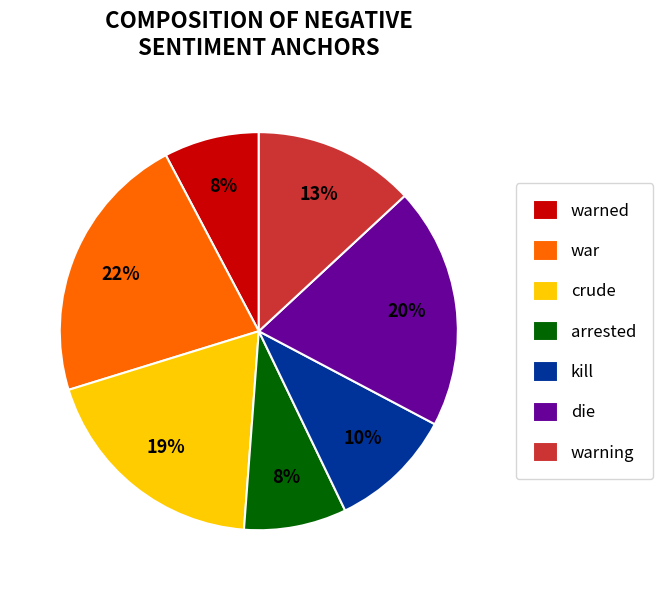

Count the number of slices in the pie.

7